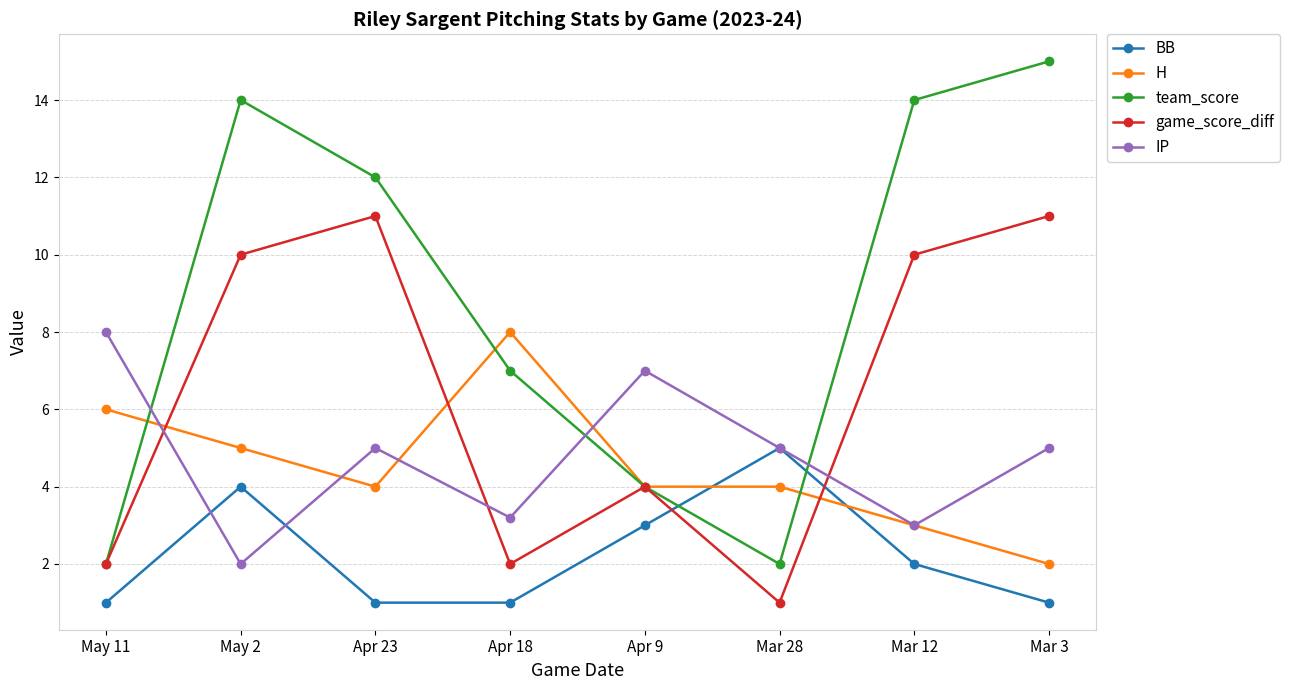

What is the difference between the second highest and minimum values in the team_score series?

12.0